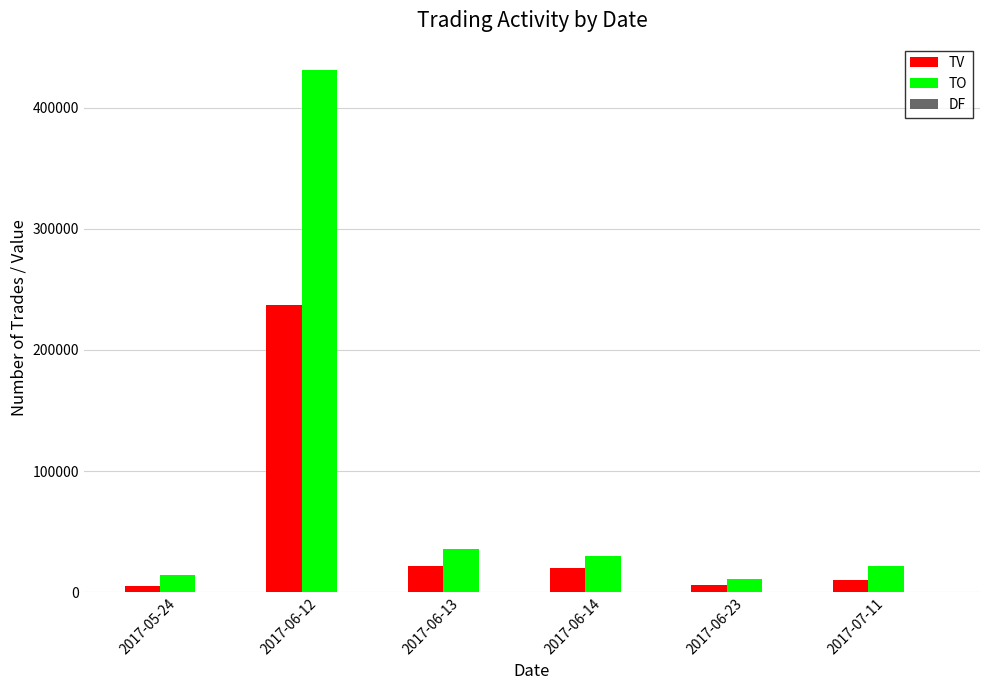

What is the maximum value shown in the chart?

431340.0